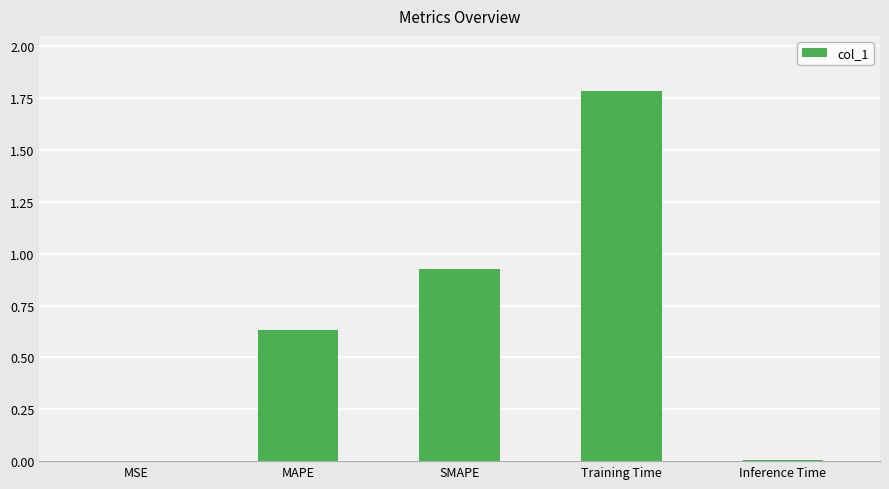

Is it true that the value at SMAPE is 1.6?

False